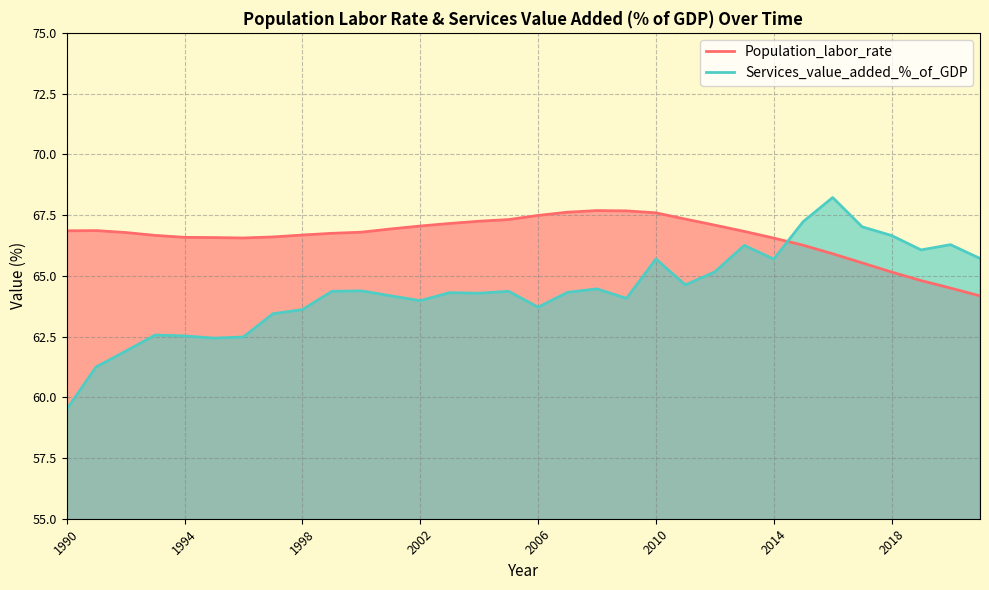

Which label corresponds to the smallest value in the chart?

1990